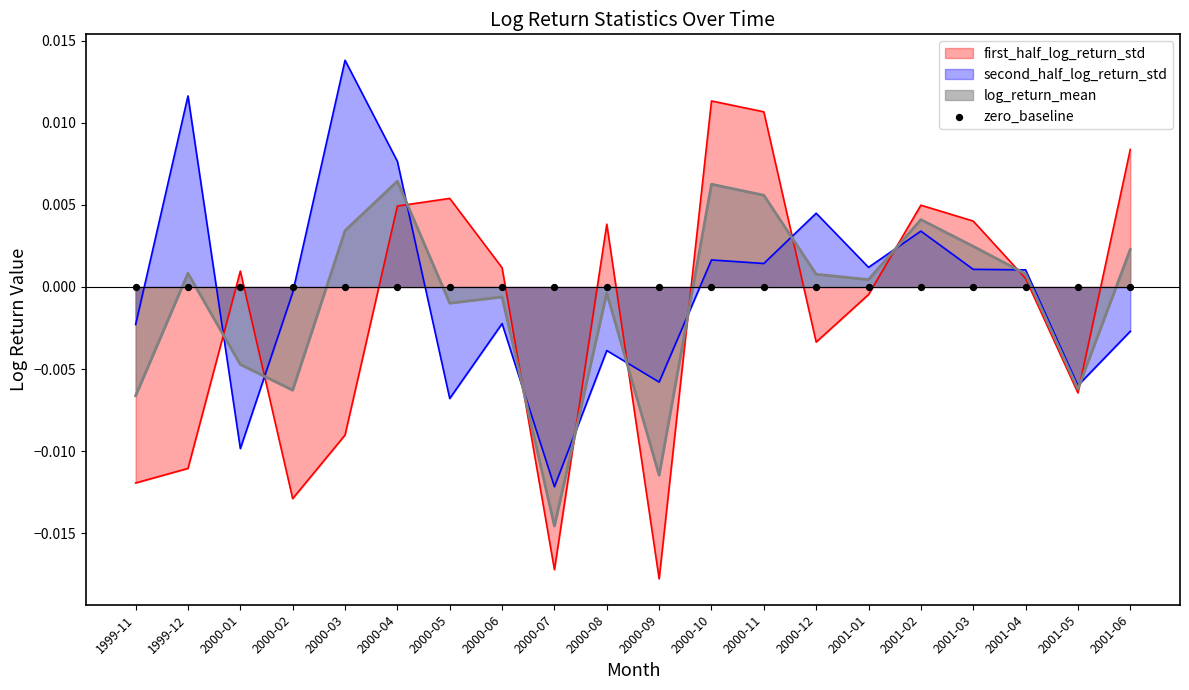

At how many categories does at least one series exceed 0?

15